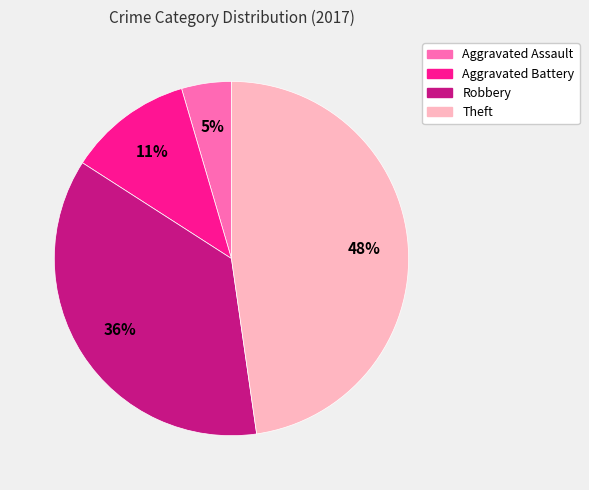

How many segments does this pie chart have?

4